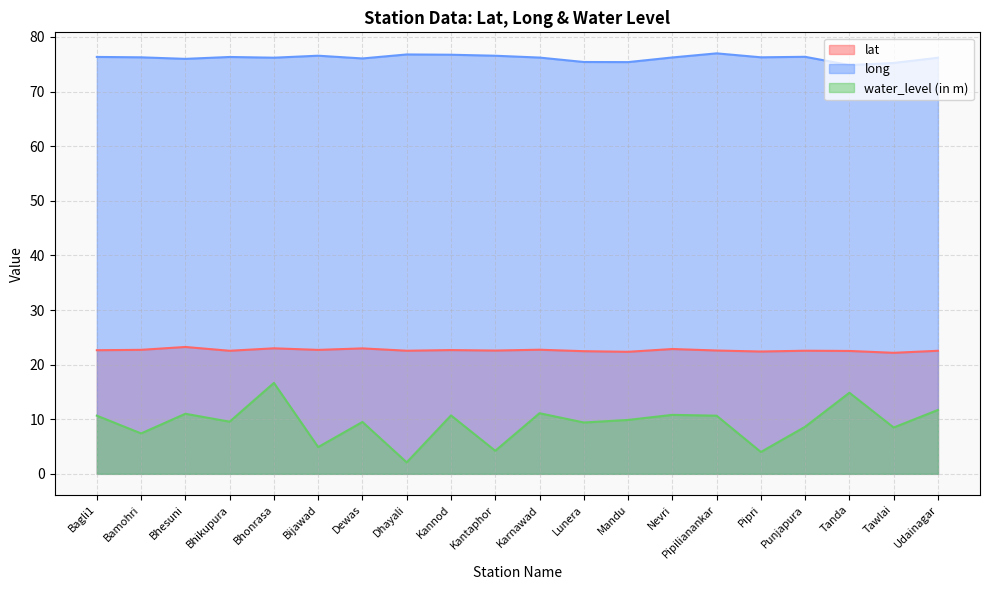

Rank the categories by long value from lowest to highest.

Tanda, Tawlai, Mandu, Lunera, Bhesuni, Dewas, Udainagar, Bhonrasa, Karnawad, Nevri, Bamohri, Pipri, Bhikupura, Bagli1, Punjapura, Kantaphor, Bijawad, Kannod, Dhayali, Pipilianankar